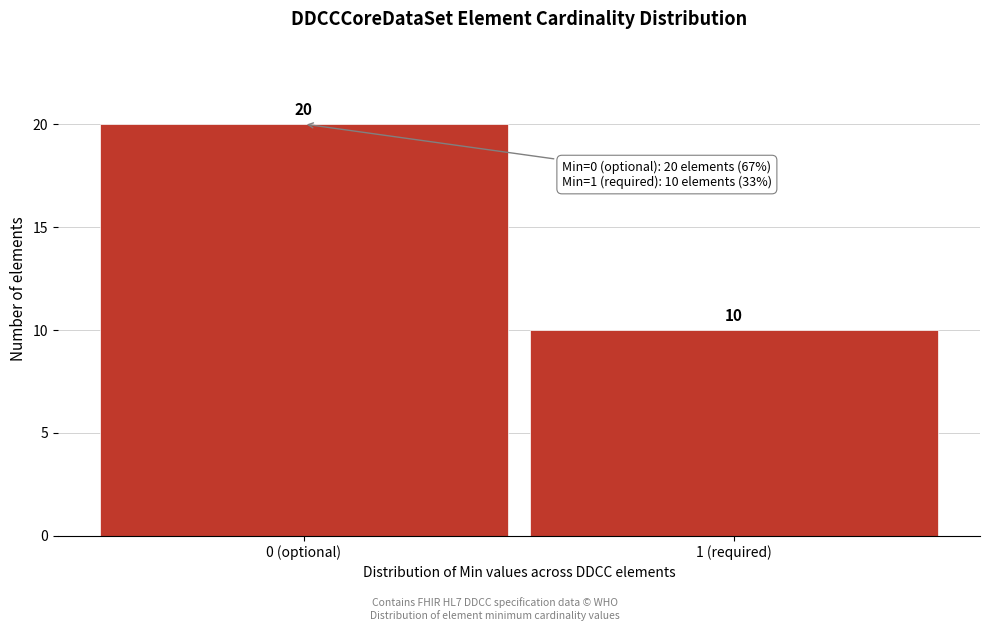

Reading right to left, transcribe all the data shown in this chart.

10	20